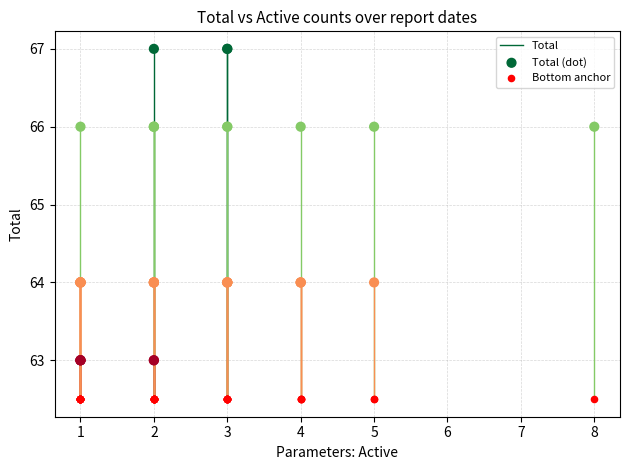

Which series reaches the minimum Y coordinate?

Bottom anchor